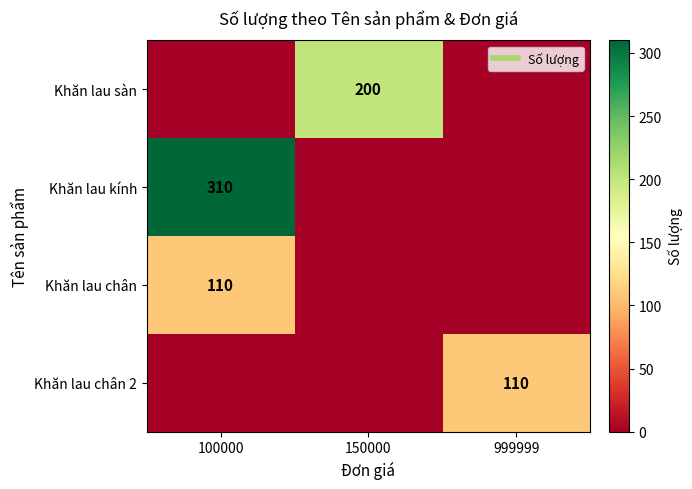

What is the difference between the highest and lowest values at 999999?

110